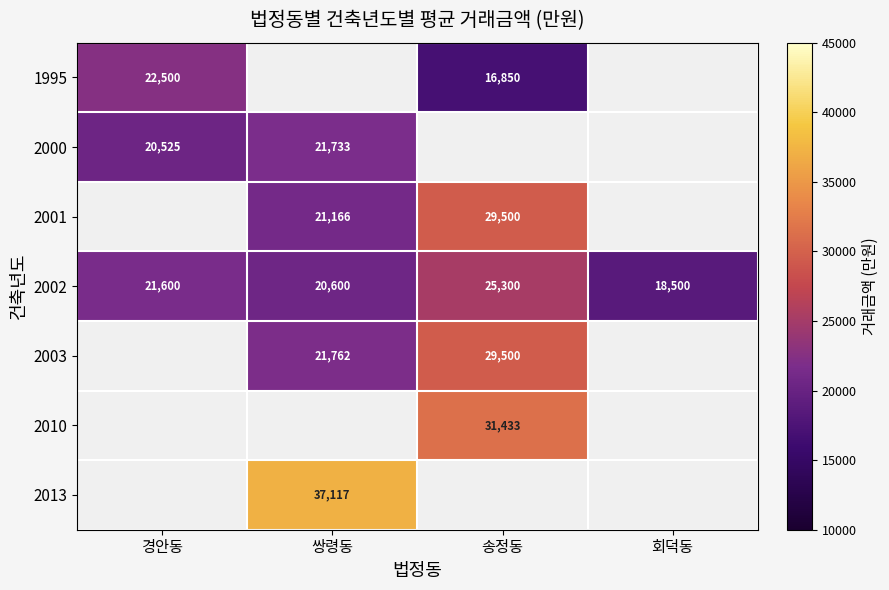

Which category has the highest value across all series?

쌍령동